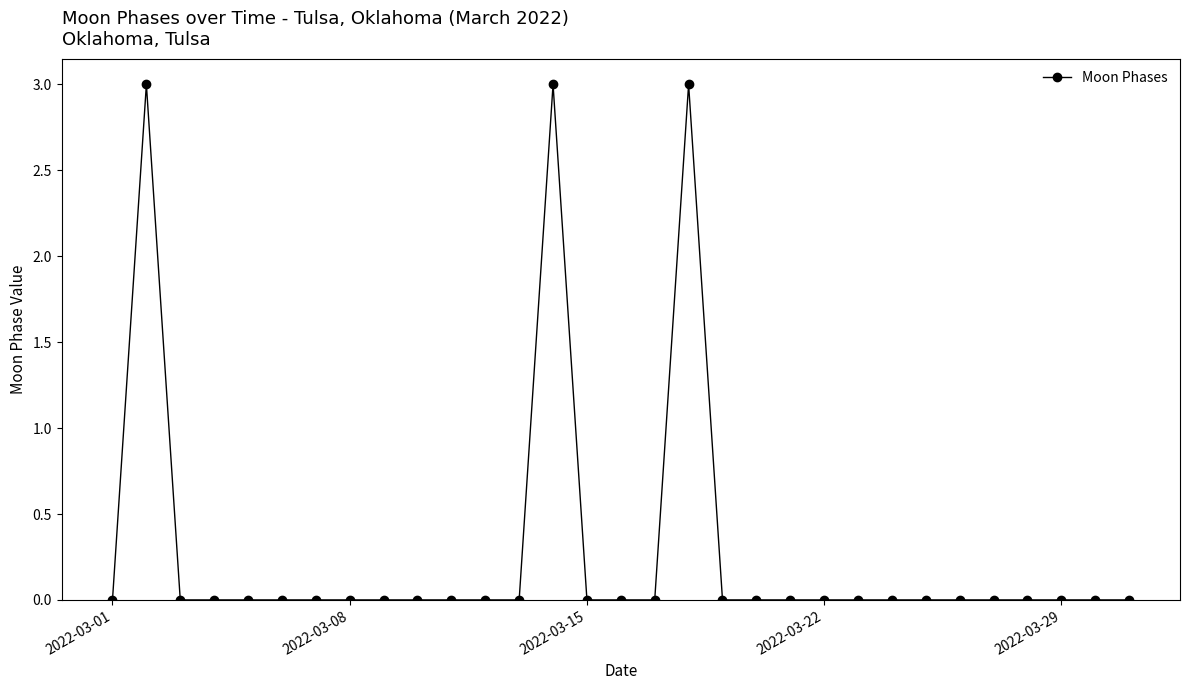

What is the value of the 2nd point from the left?

3